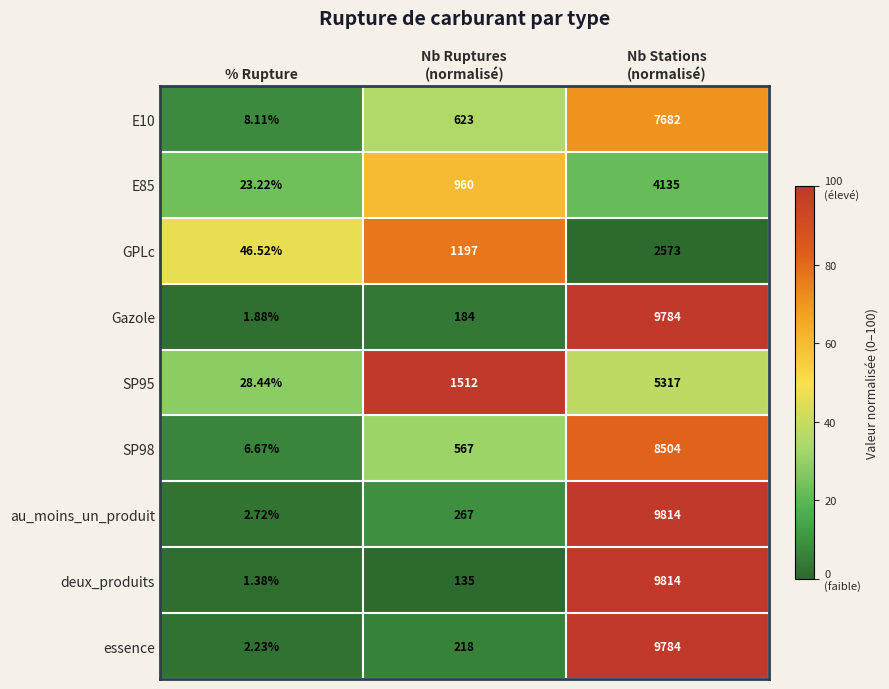

Which series has the widest spread of values?

deux_produits